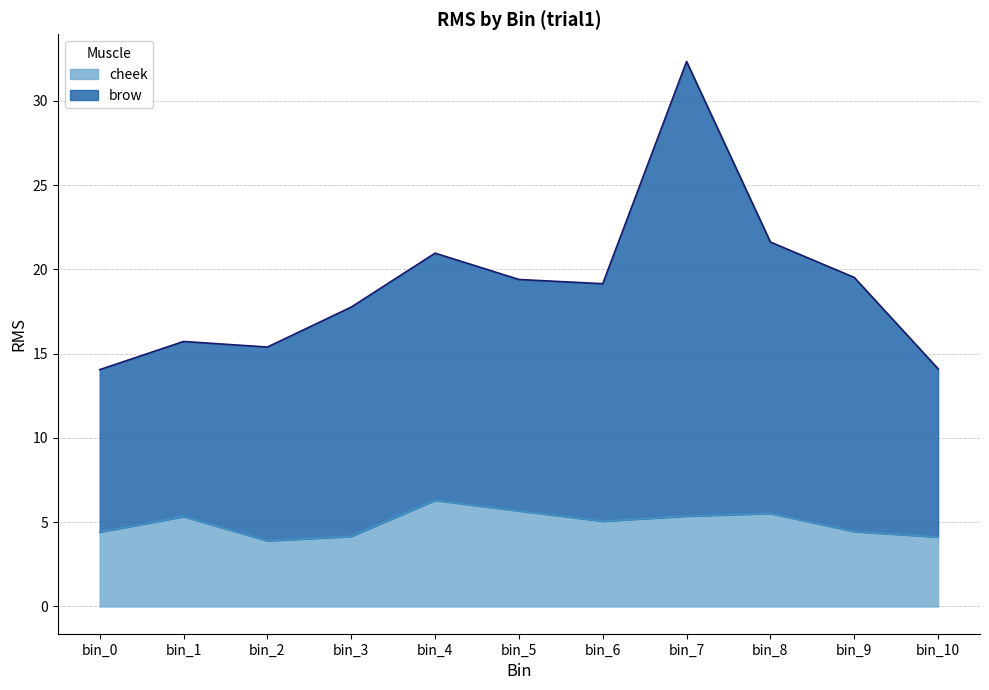

True or false: cheek has a value of 5.1 at bin_6.

True